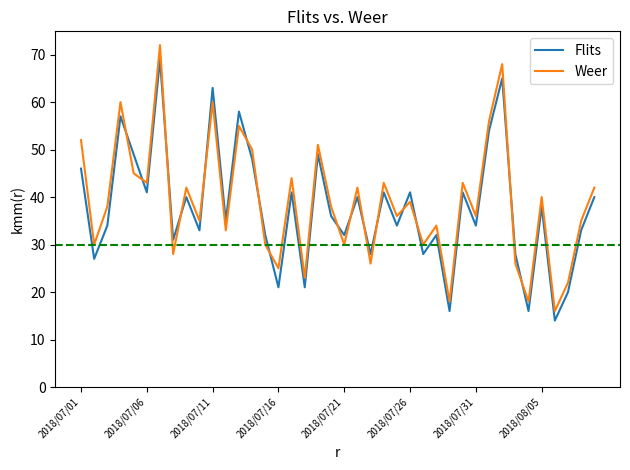

How many intersections are there between Flits and Weer?

16